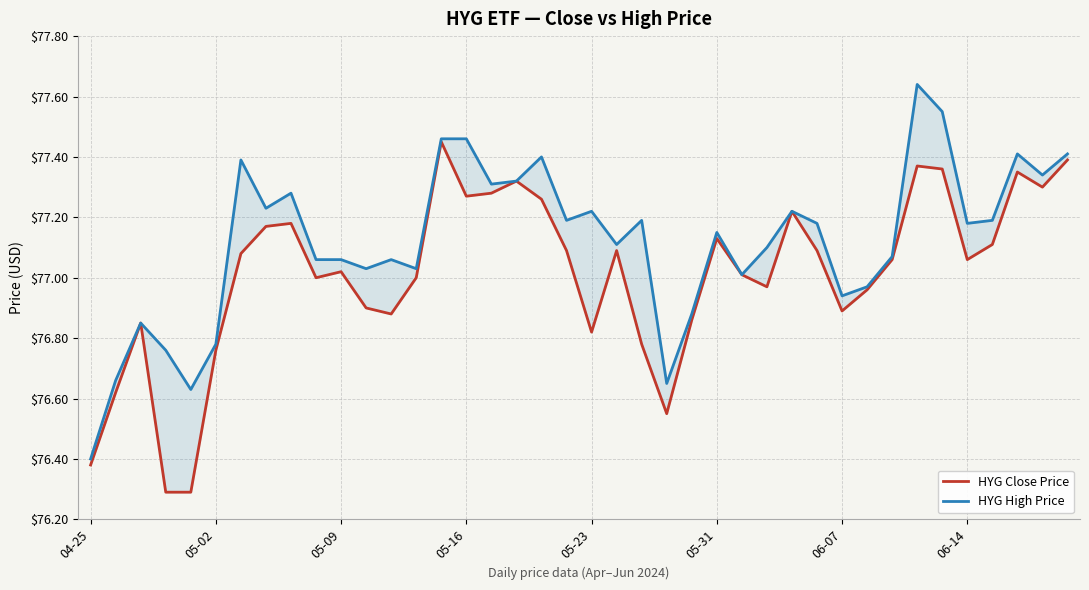

Does the chart display data point markers on the line(s)?

No